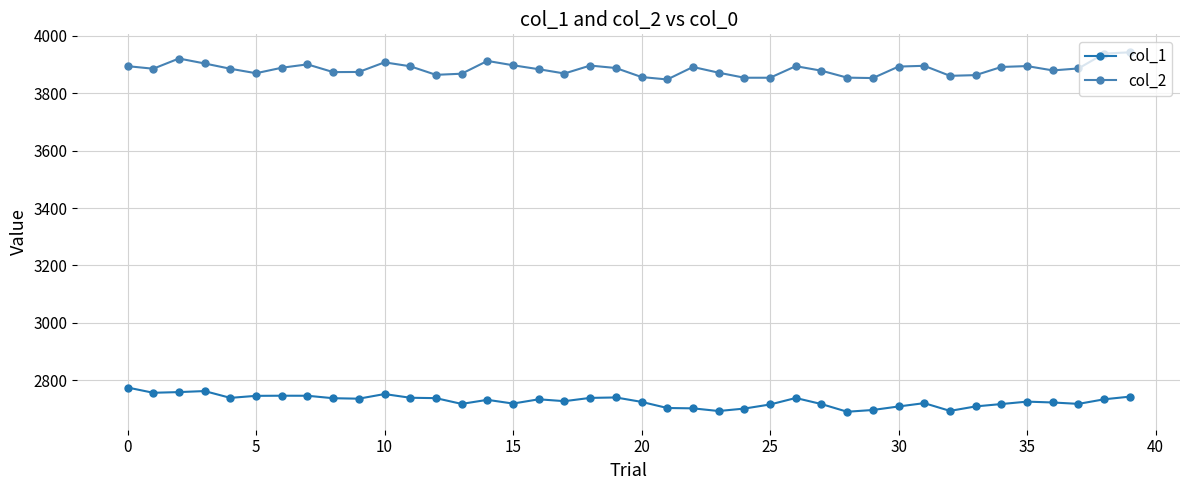

At how many categories does at least one series exceed 3073?

40